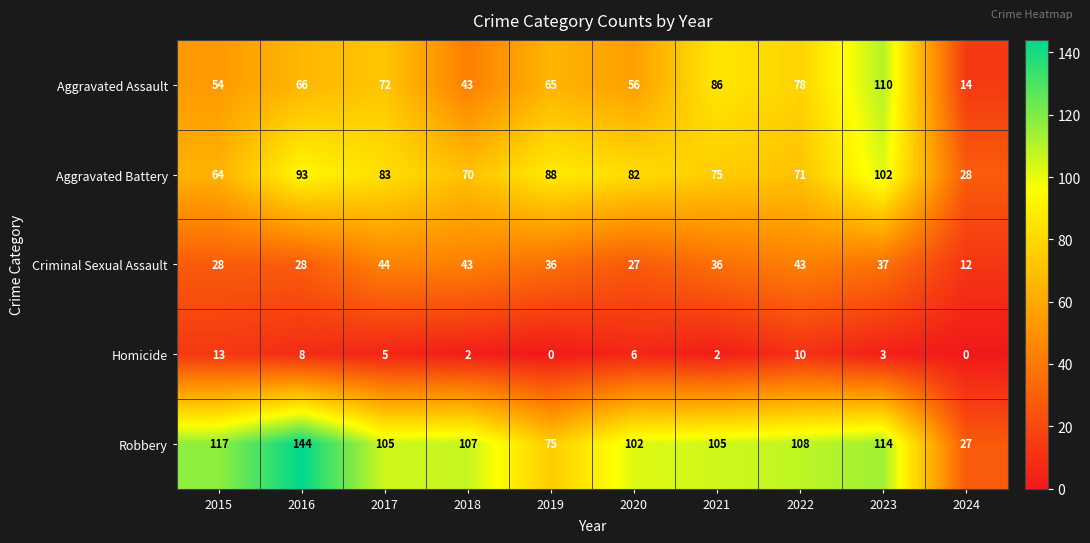

At which category is the sum across all series the highest?

2023